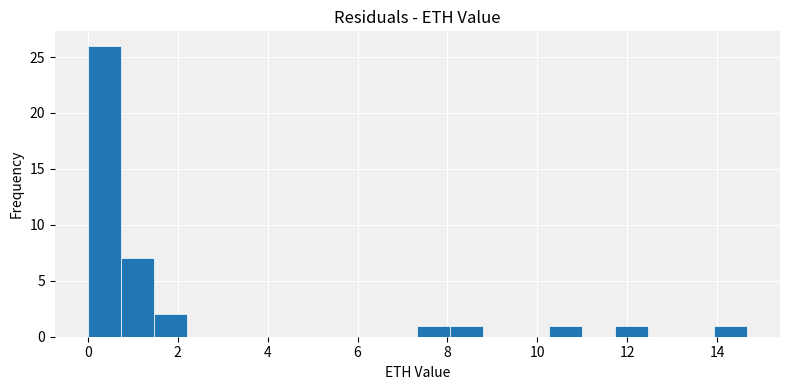

Around what value on the x-axis is the tallest bar? Give the approximate position of its centre, as read against the axis.

0.4